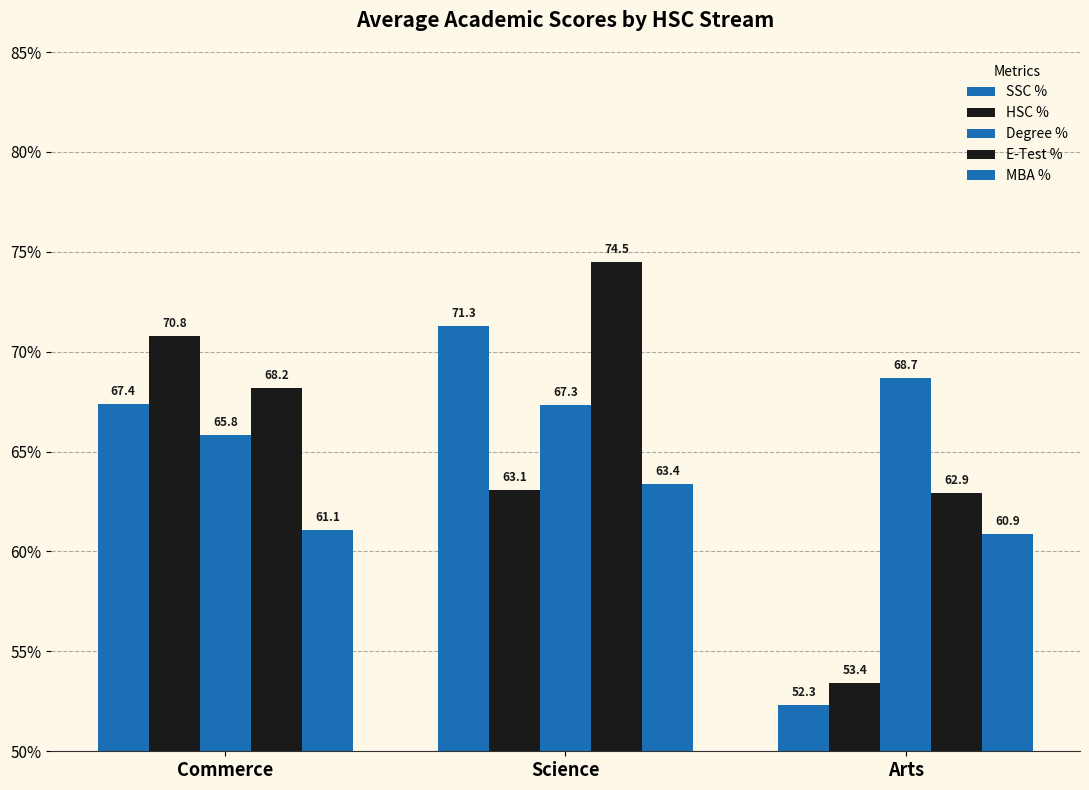

How many values in the Degree % series exceed 67?

2